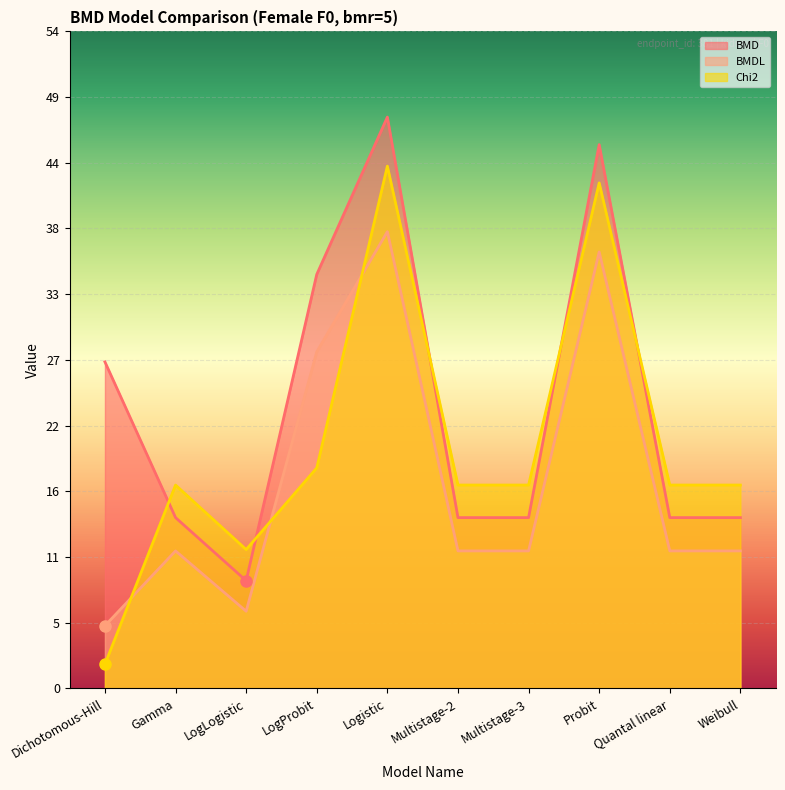

How many values in the BMDL series exceed 11?

8